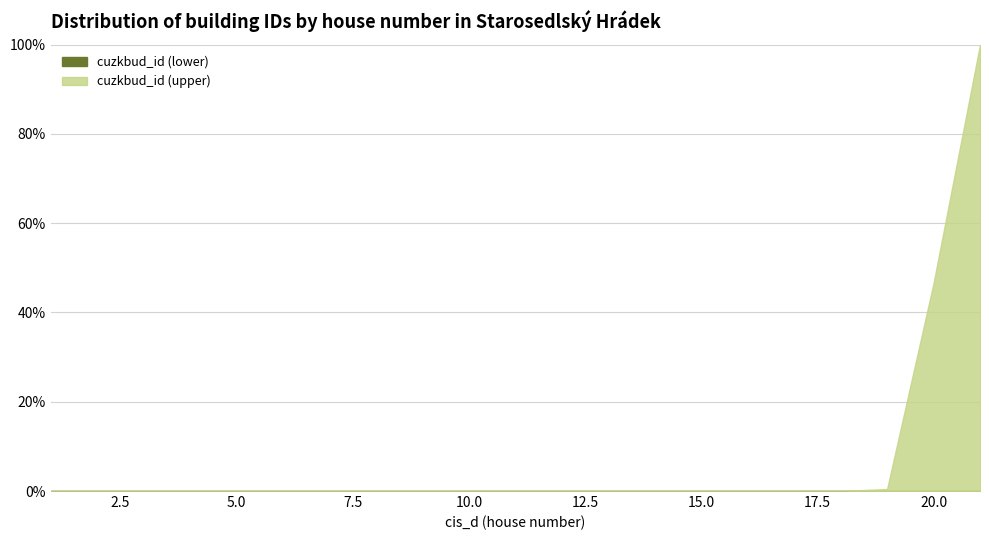

What is the value of the cuzkbud_id (upper) point at the 19th from the left?

46.6